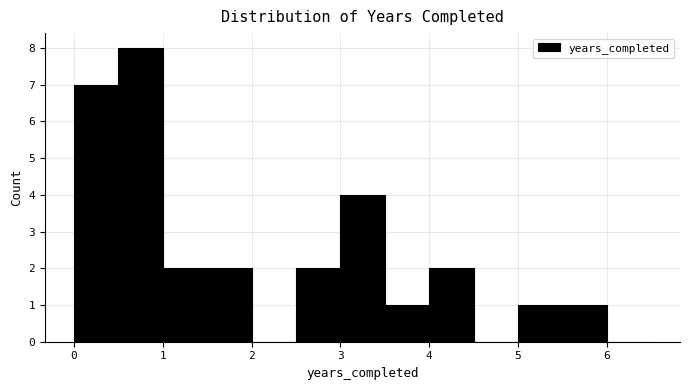

What is the height of the bar covering 5.0 to 5.5 on the x-axis? The values are not printed on the chart, so give them approximately, as read against the axis.

1